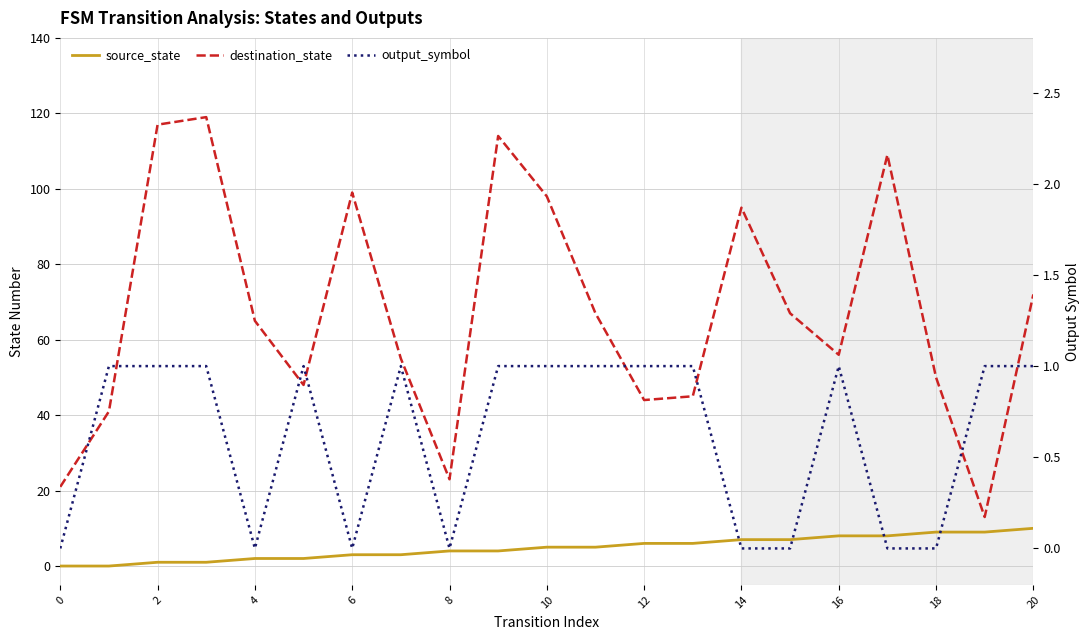

True or false: source_state has a value of 6 at 12.

True